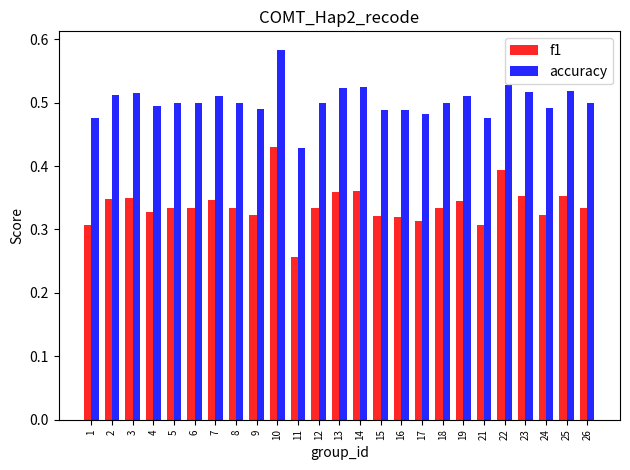

True or false: accuracy has a value of 0.5 at 16.

True